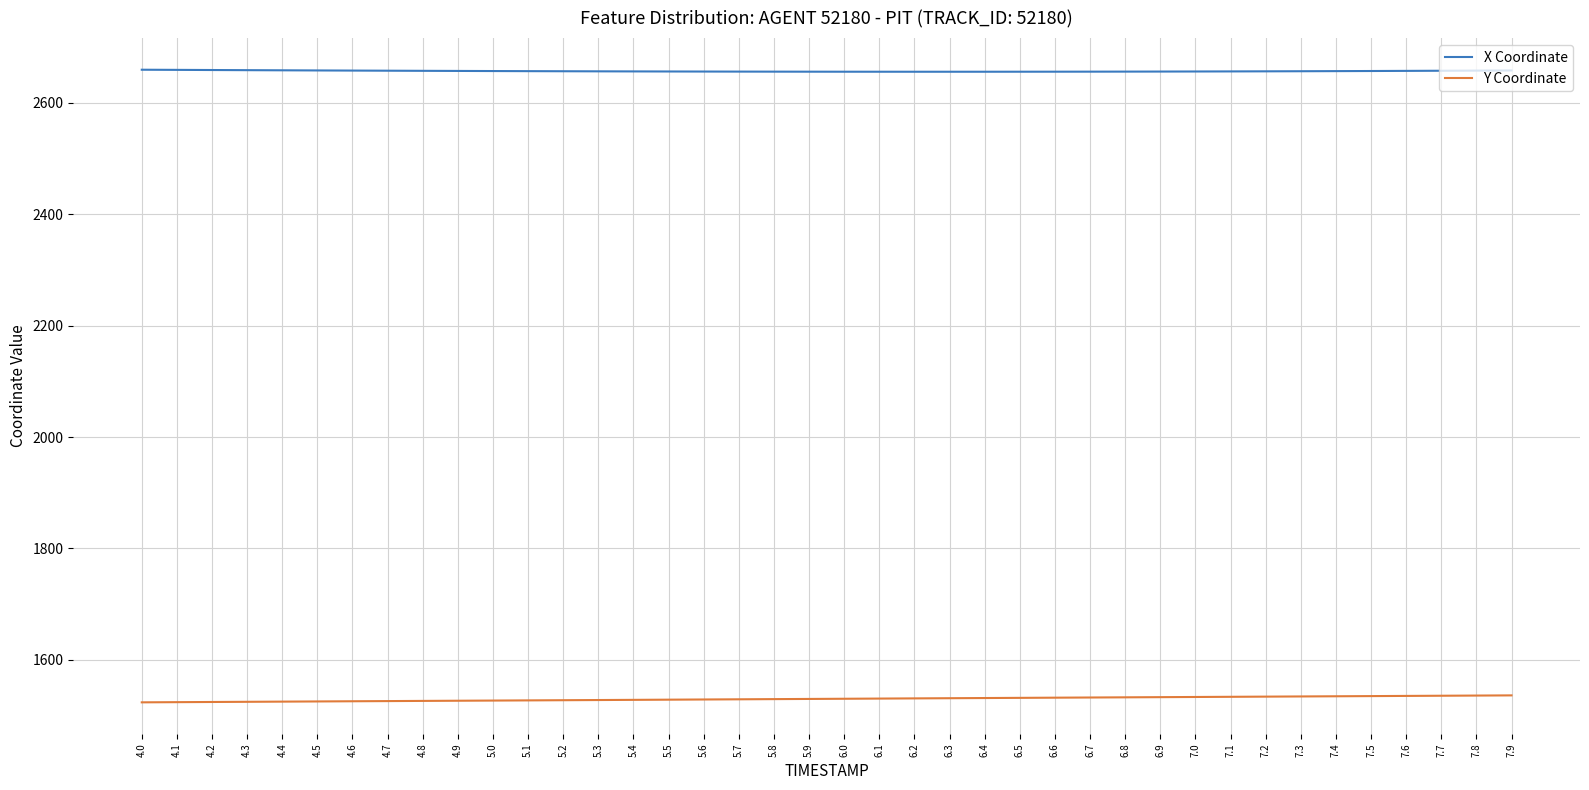

True or false: X Coordinate and Y Coordinate intersect in this chart.

False